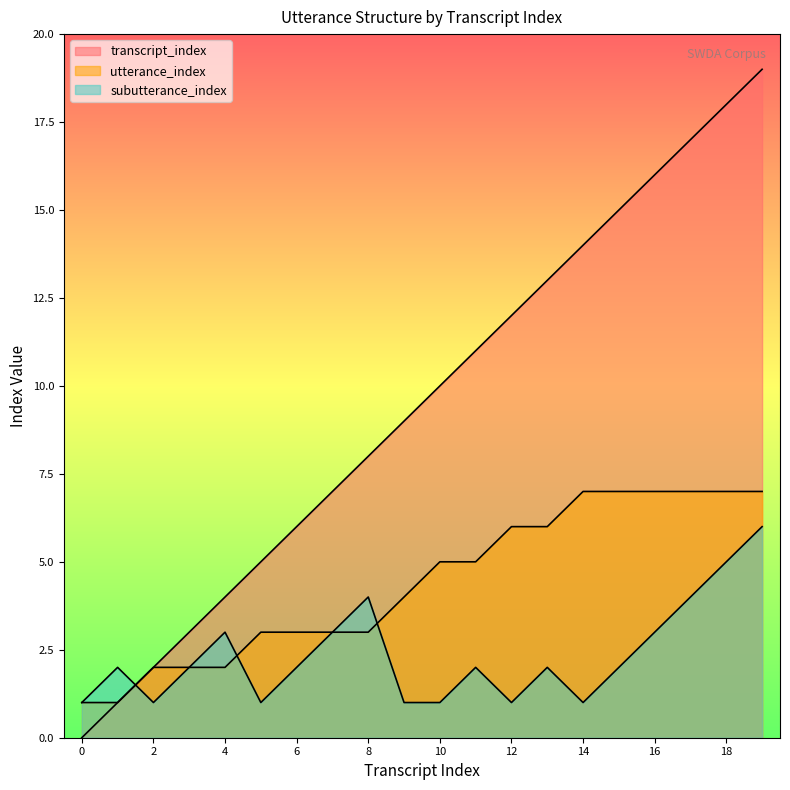

Reading left to right, transcribe all the data shown in this chart.

transcript_index: 0=0	1=1	2=2	3=3	4=4	5=5	6=6	7=7	8=8	9=9	10=10	11=11	12=12	13=13	14=14	15=15	16=16	17=17	18=18	19=19
utterance_index: 0=1	1=1	2=2	3=2	4=2	5=3	6=3	7=3	8=3	9=4	10=5	11=5	12=6	13=6	14=7	15=7	16=7	17=7	18=7	19=7
subutterance_index: 0=1	1=2	2=1	3=2	4=3	5=1	6=2	7=3	8=4	9=1	10=1	11=2	12=1	13=2	14=1	15=2	16=3	17=4	18=5	19=6